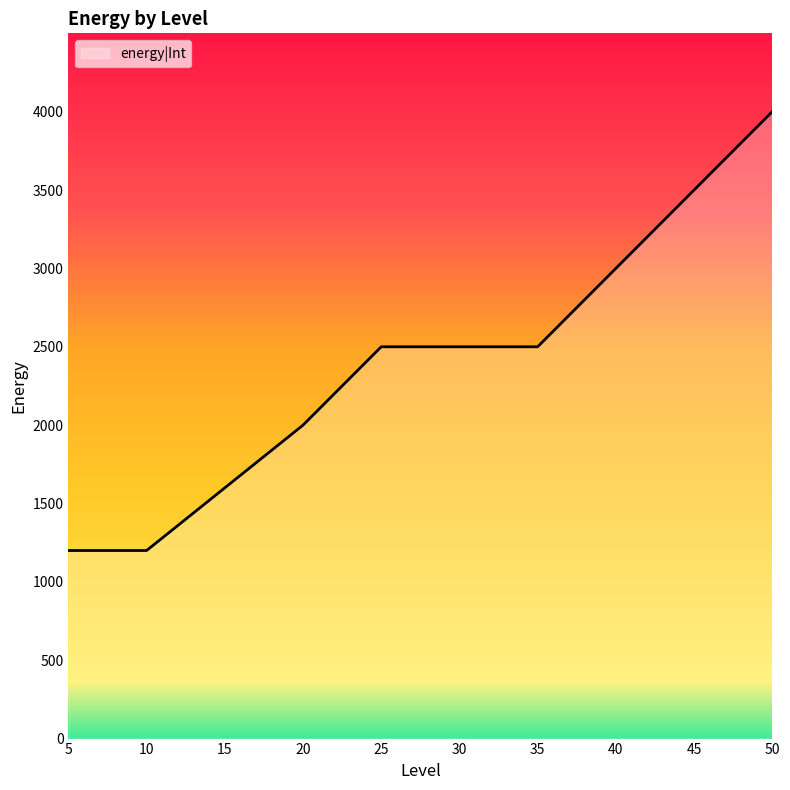

What is the change in value from 35 to 45?

+1000